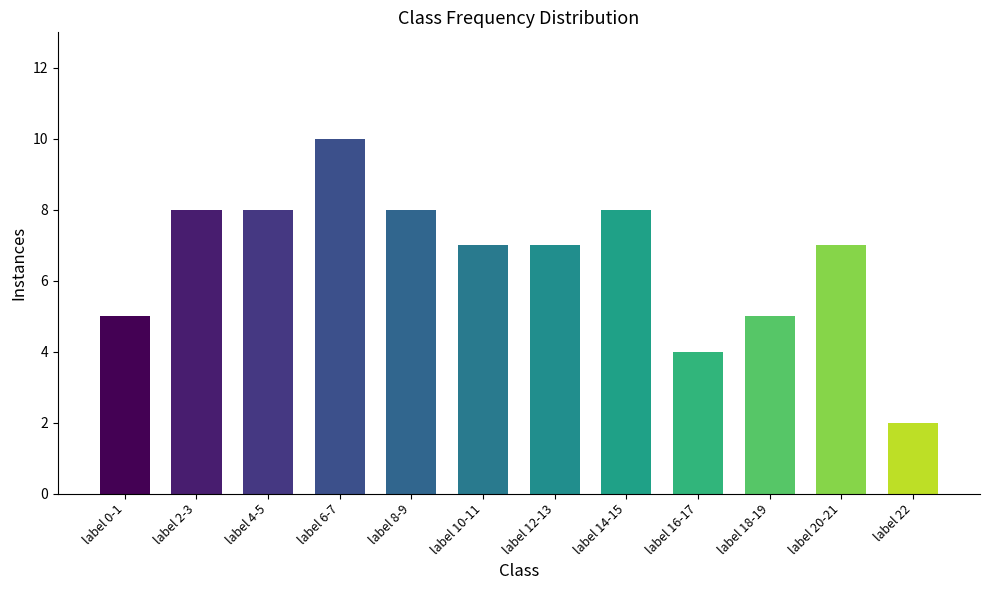

What is the difference between the maximum and second lowest values?

6